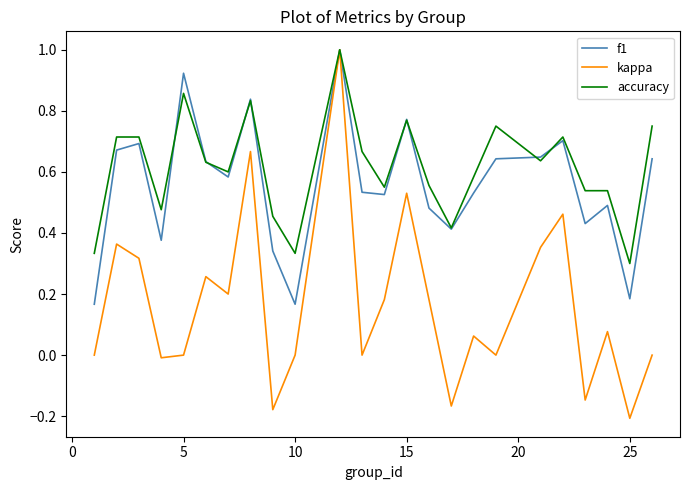

What is the highest value of the accuracy series?

1.0